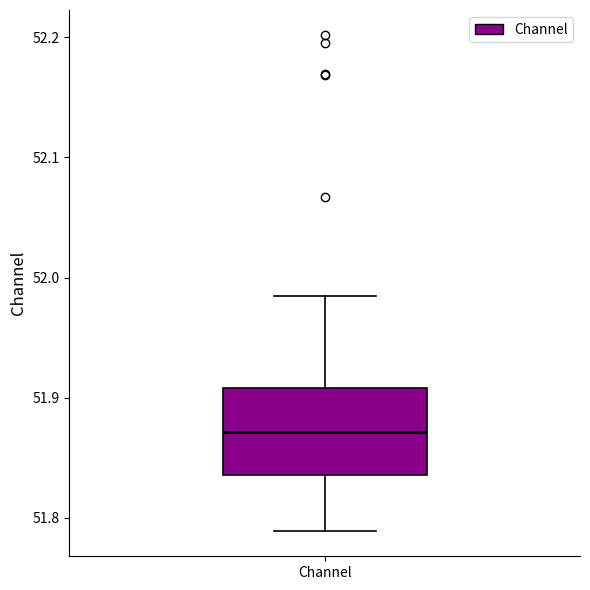

Where does the median line of the box for Channel sit on the y-axis? The values are not printed on the chart, so give them approximately, as read against the axis.

51.87